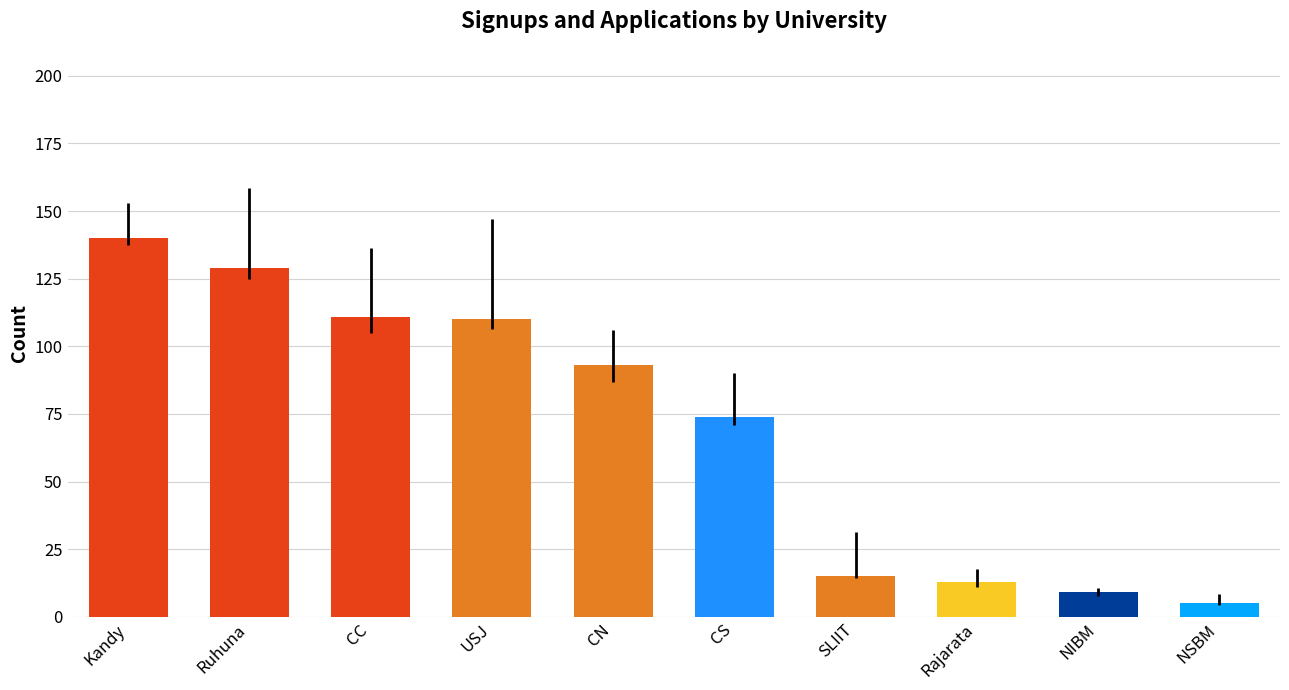

Which label corresponds to the smallest value in the chart?

NSBM